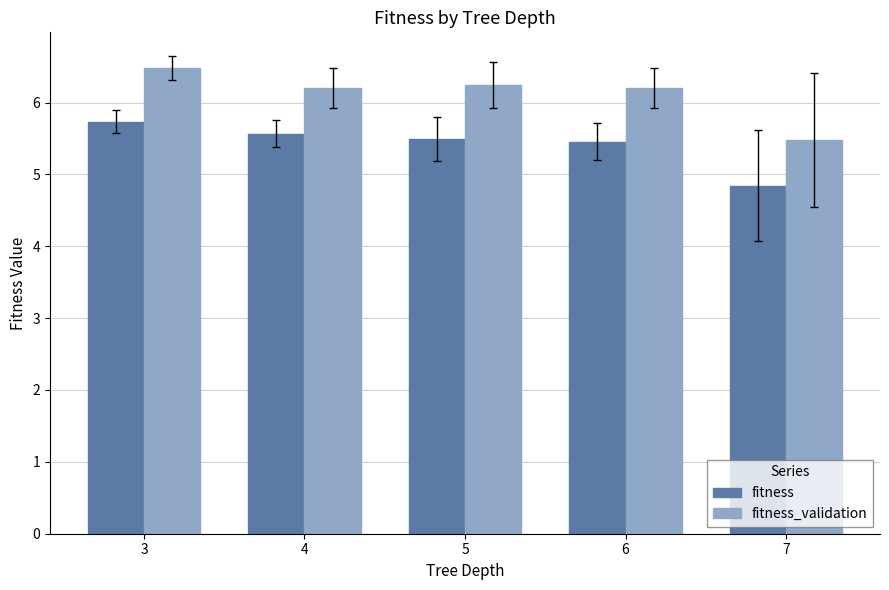

At which label does fitness reach its peak?

3